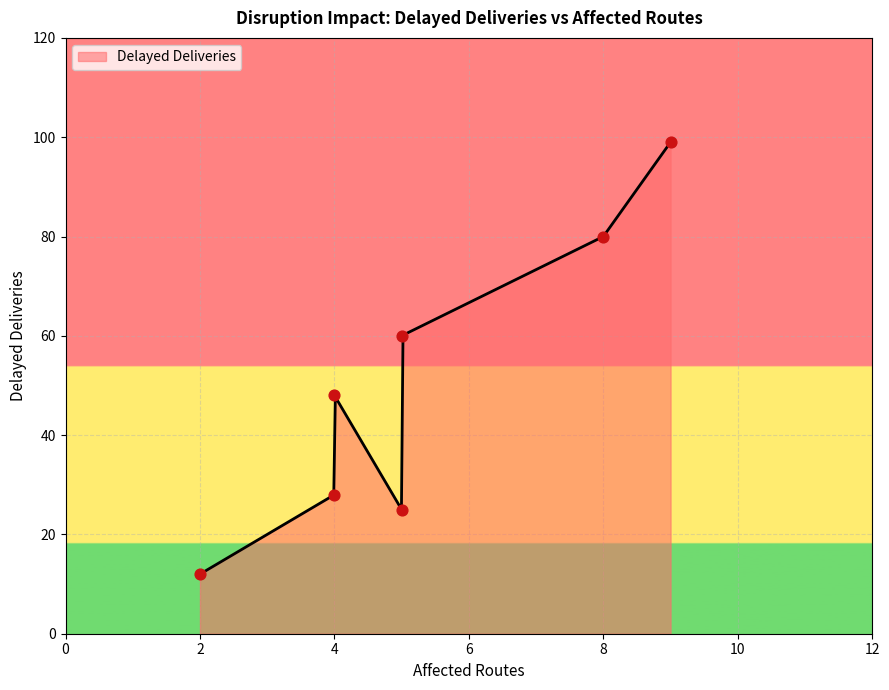

What is the lowest value of the Delayed Deliveries series?

12.0